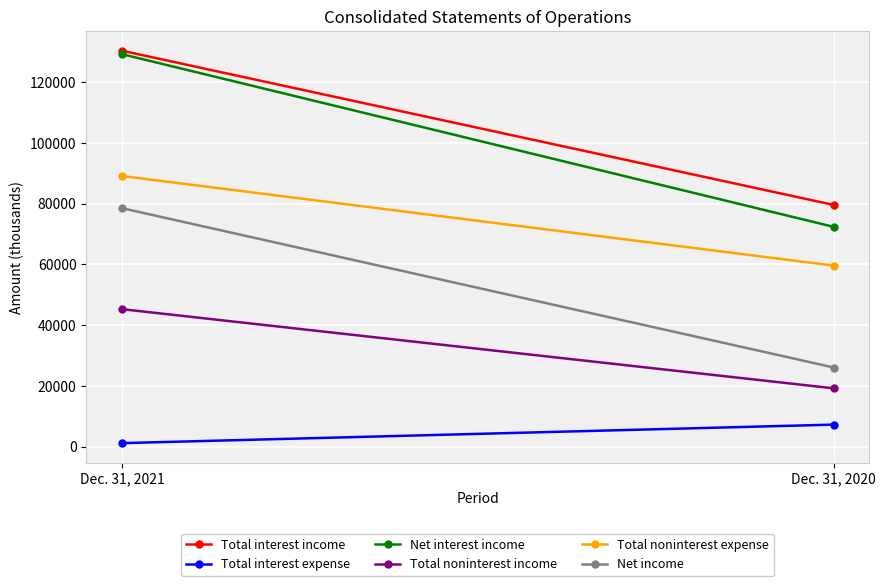

How many distinct data groups are displayed?

6